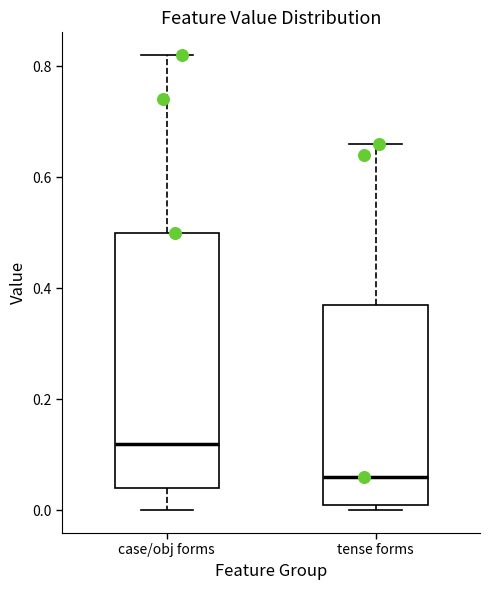

Which box is the tallest, from its lower edge to its upper edge?

case/obj forms